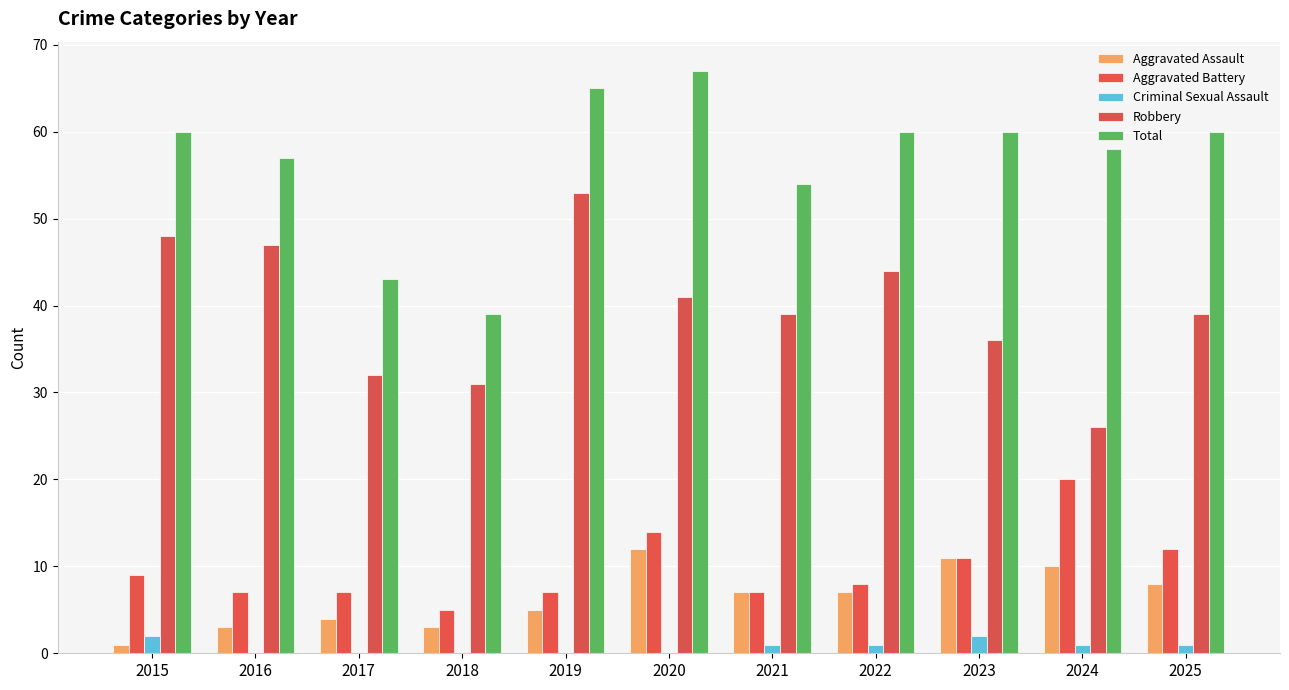

Reading left to right, what are all the values shown in this chart?

Aggravated Assault: 1	3	4	3	5	12	7	7	11	10	8
Aggravated Battery: 9	7	7	5	7	14	7	8	11	20	12
Criminal Sexual Assault: 2	0	0	0	0	0	1	1	2	1	1
Robbery: 48	47	32	31	53	41	39	44	36	26	39
Total: 60	57	43	39	65	67	54	60	60	58	60